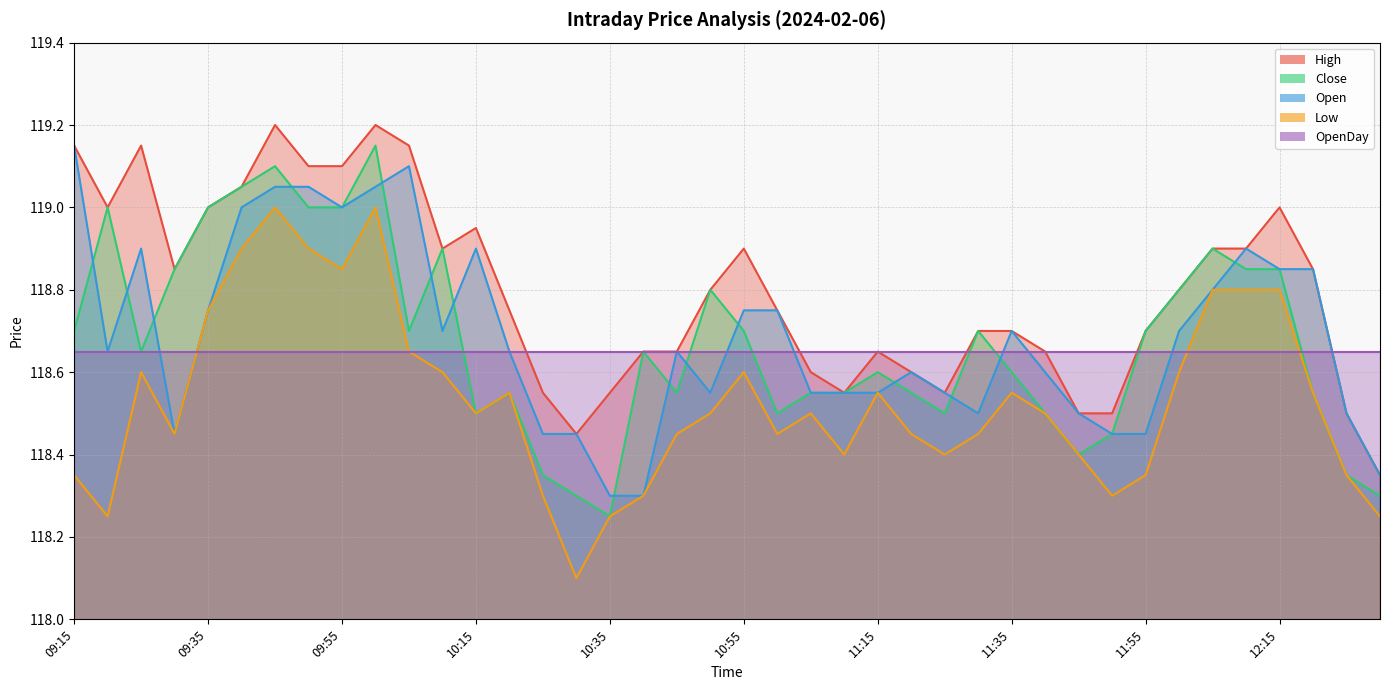

Which series has the largest total across all categories?

High